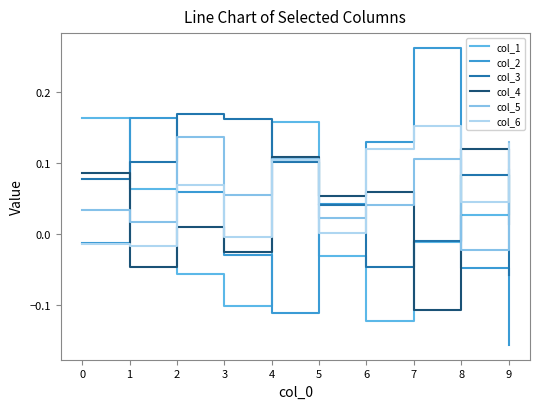

Which series ends up on top after the final intersection of col_6 and col_4?

col_6